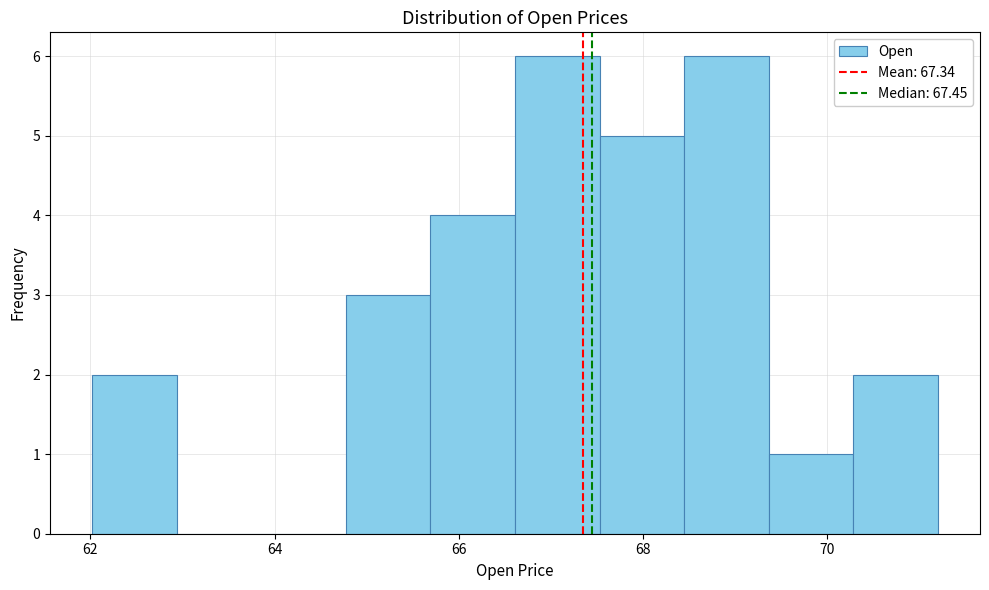

Reading left to right, list every bar in this chart as the range it spans on the x-axis followed by its height. Neither the bar edges nor the heights are printed on the chart, so give them approximately, as read against the axes.

62.0 to 63.0: 2
63.0 to 63.8: 0
63.8 to 64.8: 0
64.8 to 65.6: 3
65.6 to 66.6: 4
66.6 to 67.6: 6
67.6 to 68.4: 5
68.4 to 69.4: 6
69.4 to 70.2: 1
70.2 to 71.2: 2